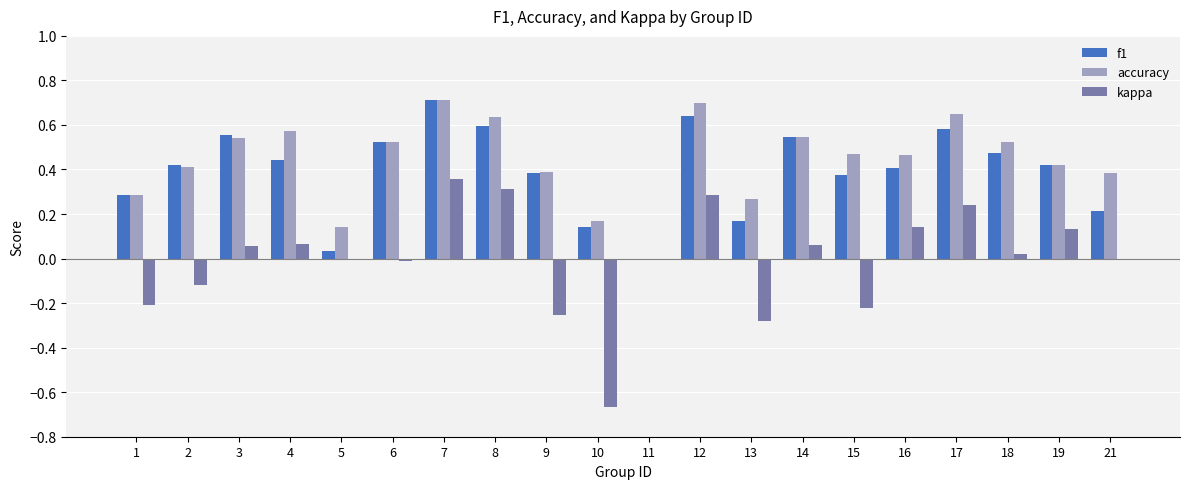

Count the accuracy values in the range 0 to 1.

20